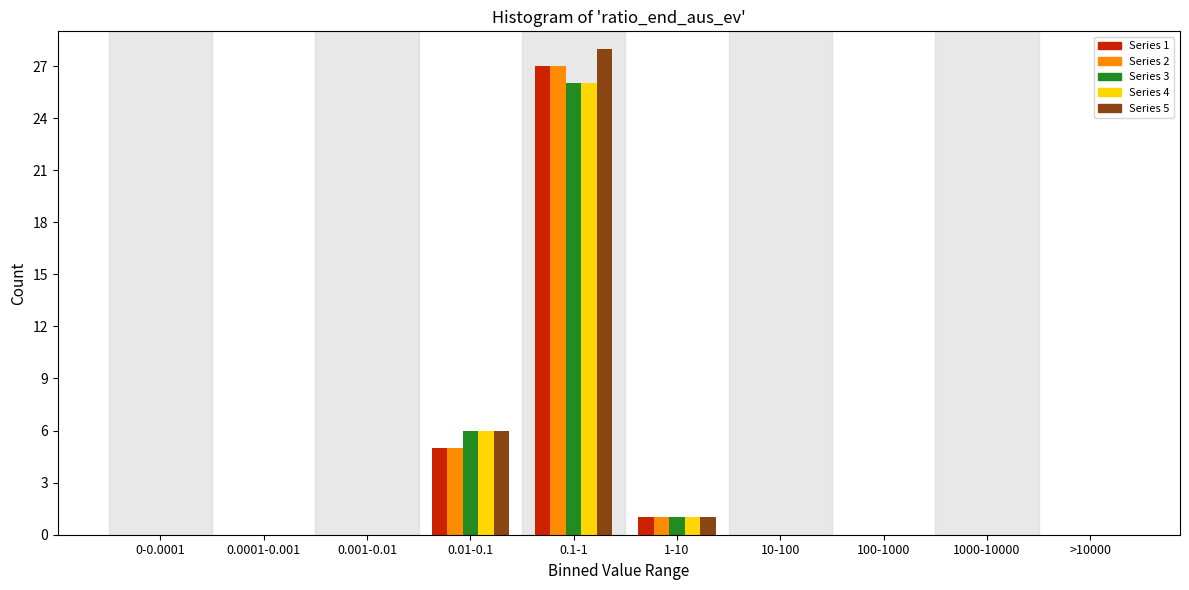

At which label is Series 3 closest to 13?

0.01-0.1